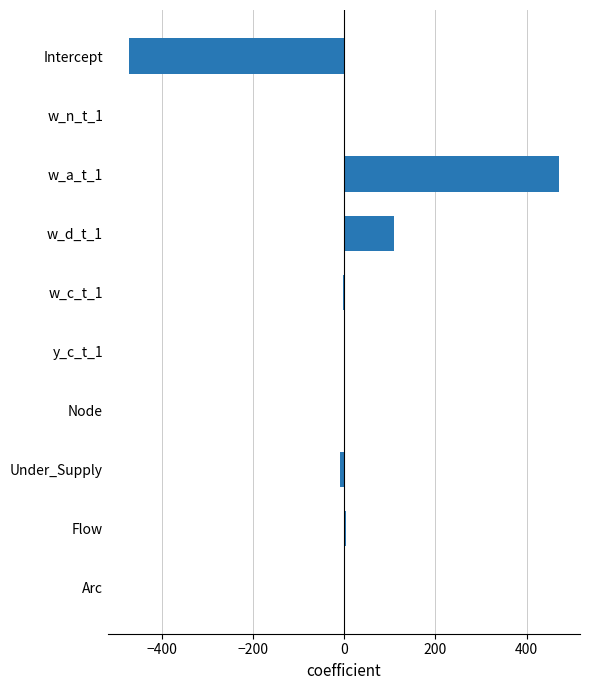

Count the number of data series in this chart.

1